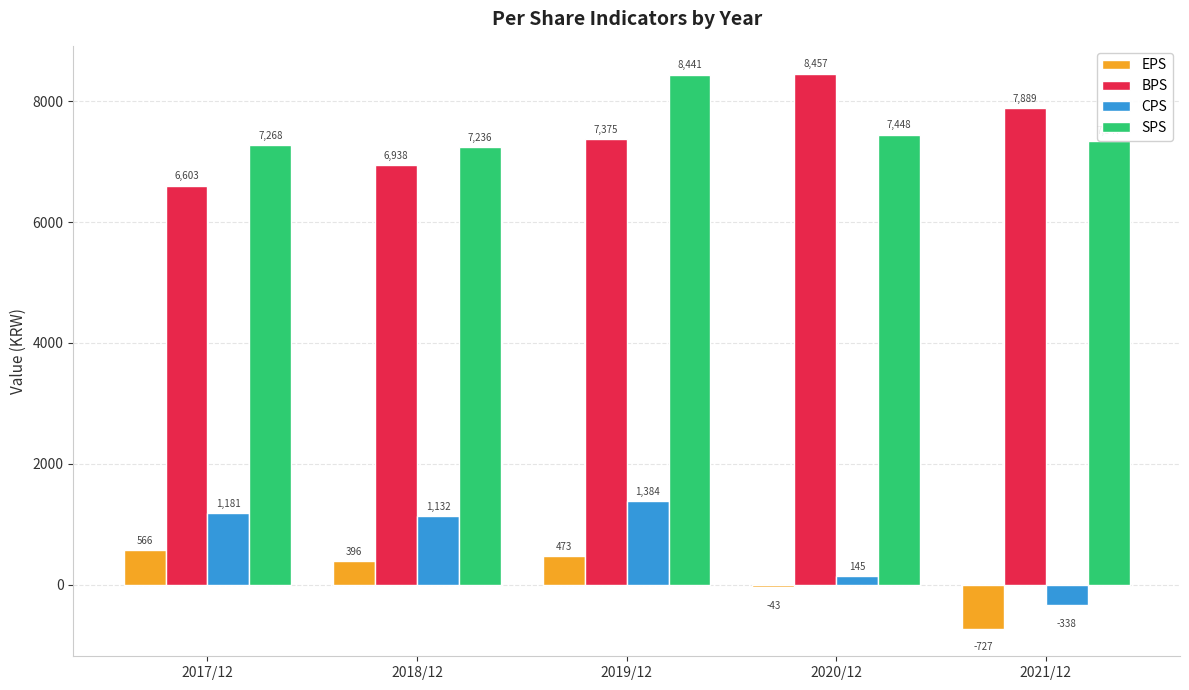

The value of BPS at 2017/12 is 9684. True or false?

False